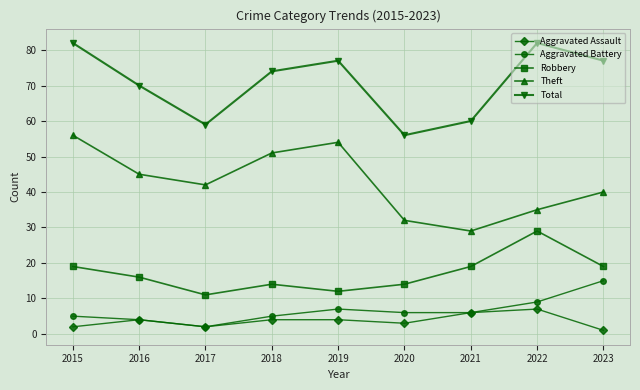

Where is the first local minimum for Robbery?

2017